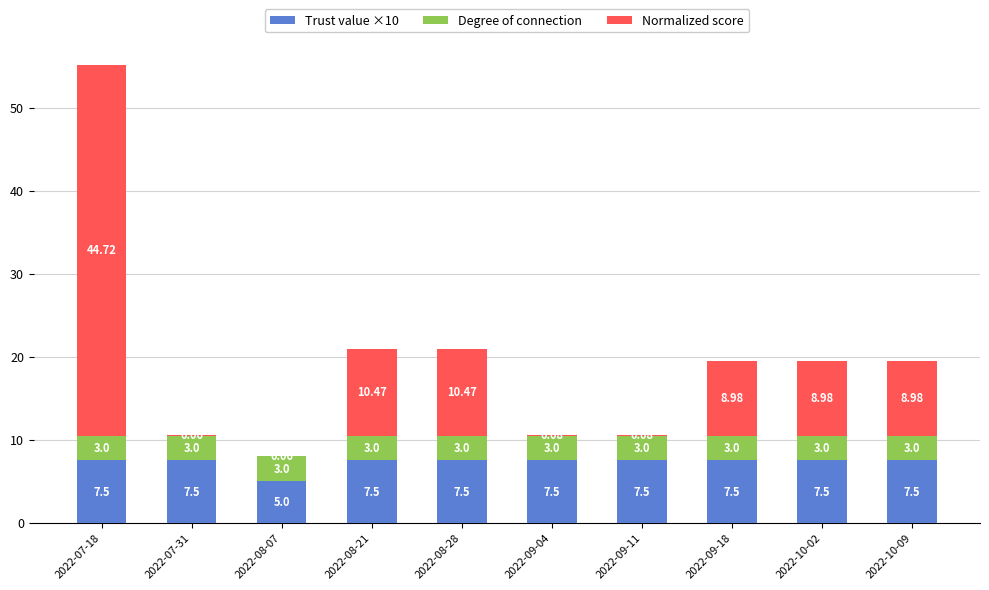

What is the highest value of the Trust value ×10 series?

7.5